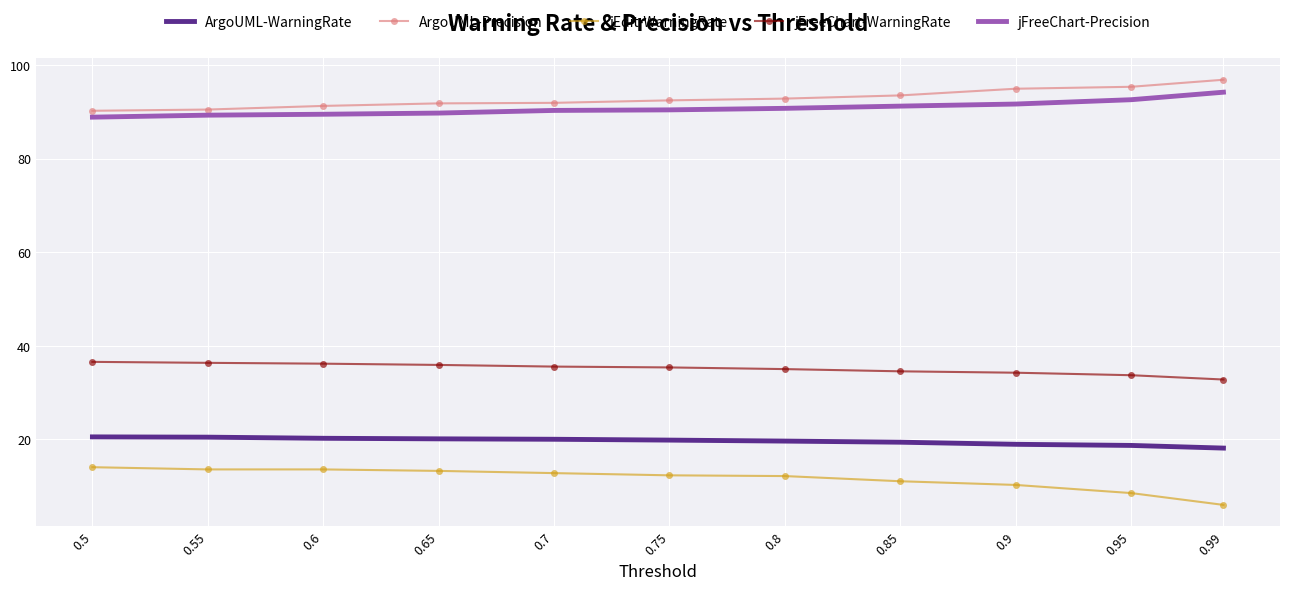

True or false: ArgoUML-Precision and jEdit-WarningRate intersect in this chart.

False